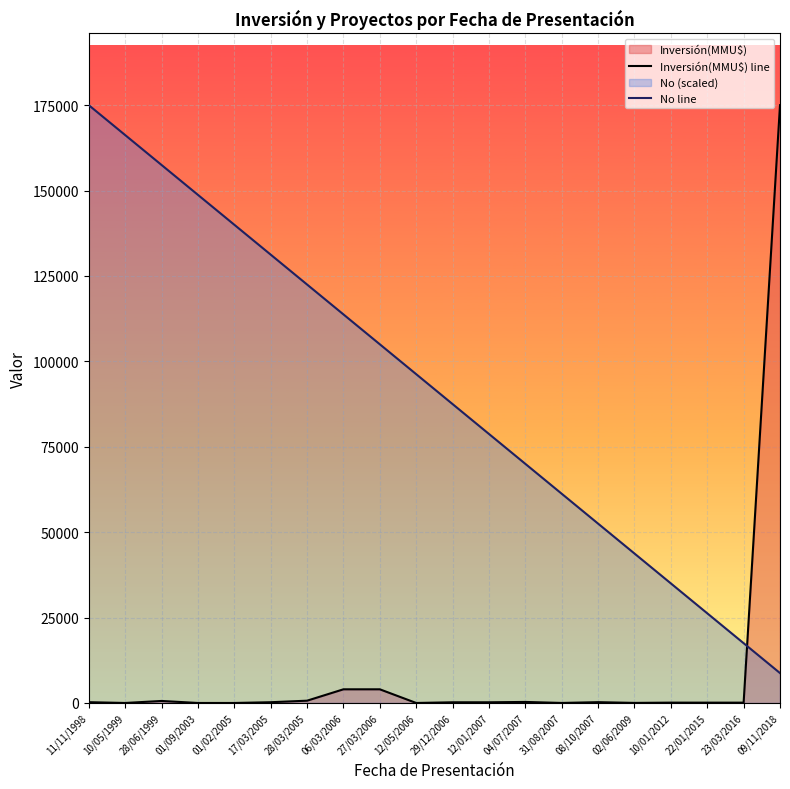

How many data points in No line are less than 96250?

10